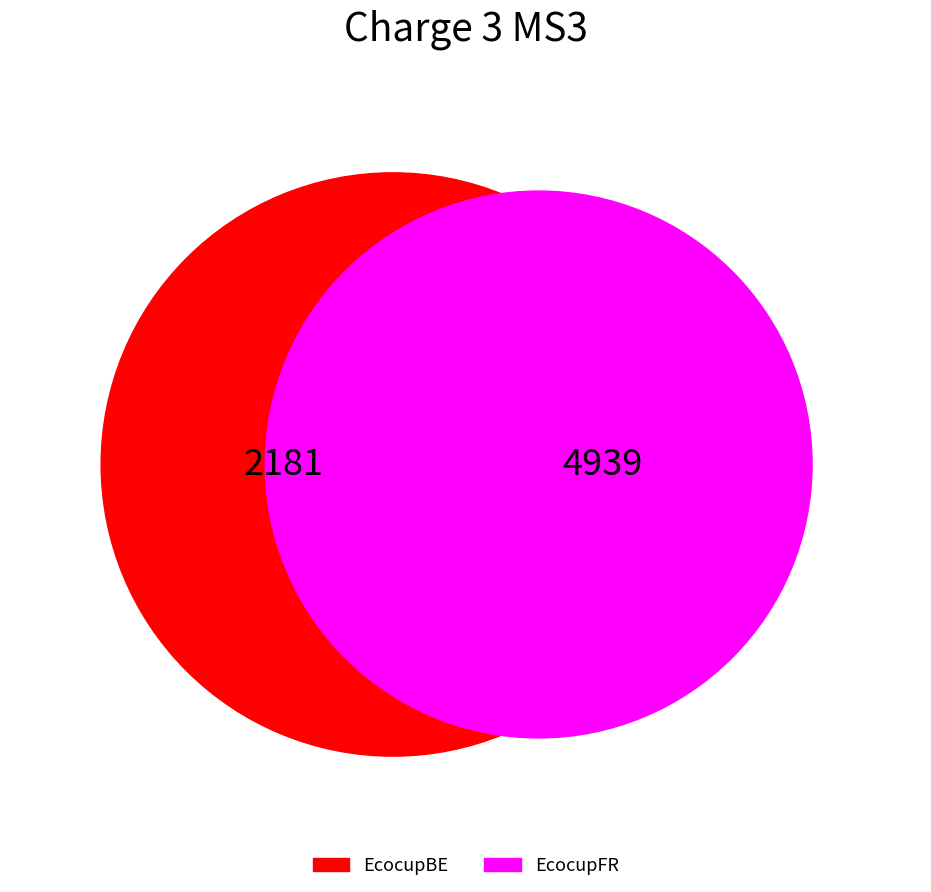

To the nearest percent, what is the difference between the largest and smallest slice percentages?

39%